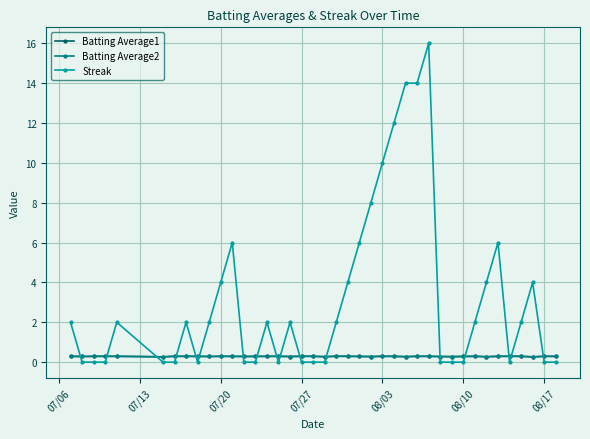

What is the greatest value displayed?

16.0